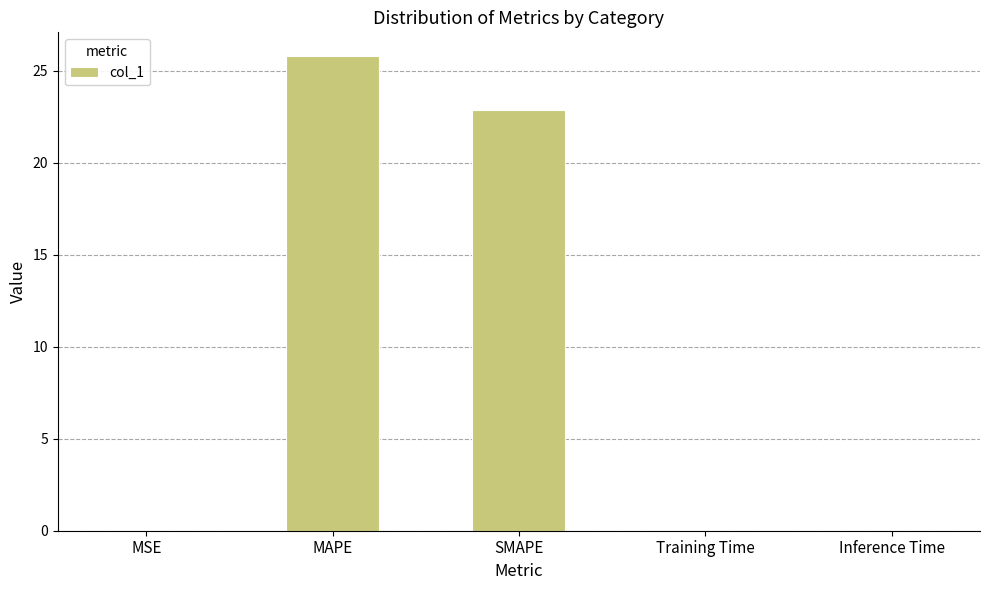

What value does the data have at MAPE?

25.8